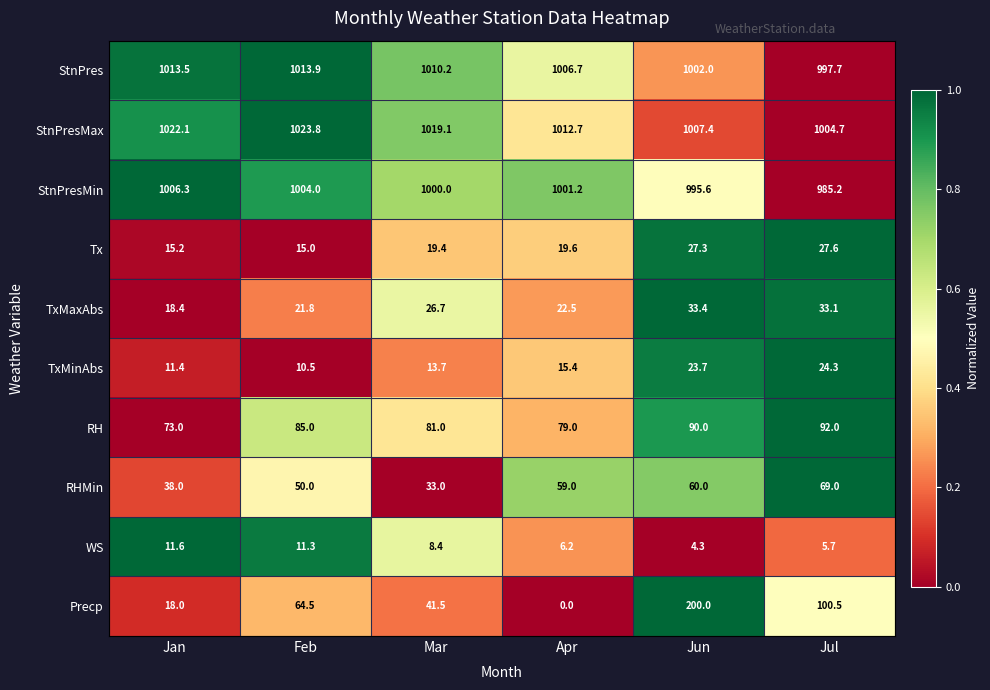

List the series in order of their peak value, highest first.

StnPresMax, StnPres, StnPresMin, Precp, RH, RHMin, TxMaxAbs, Tx, TxMinAbs, WS